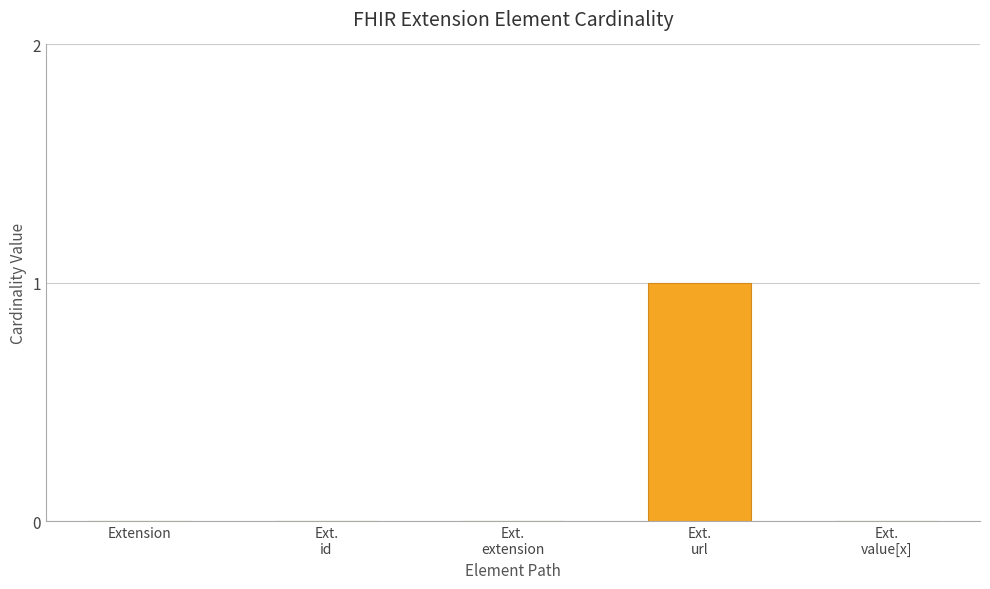

What is the greatest value displayed?

1